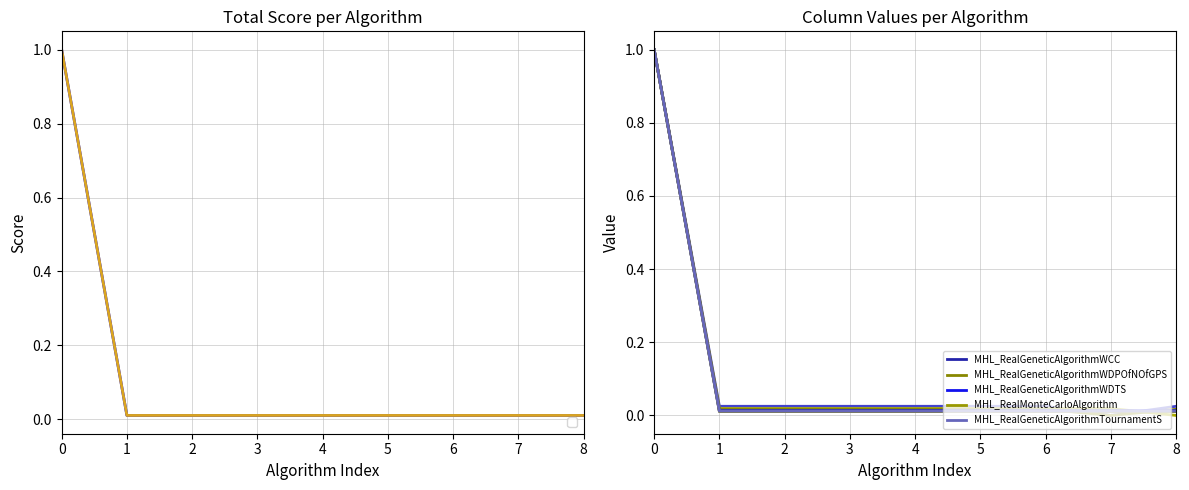

What is the average value of the MHL_RealGeneticAlgorithmWCC series?

0.1